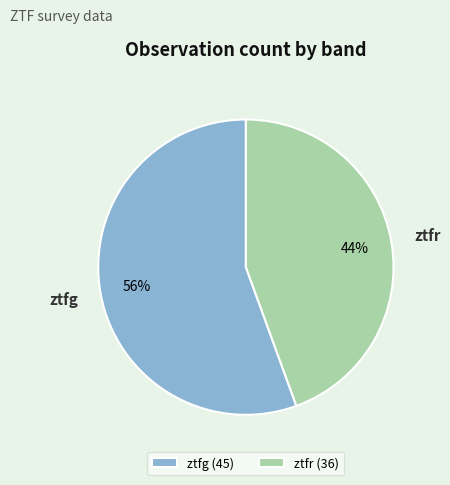

To the nearest percent, what is the average slice percentage?

50%